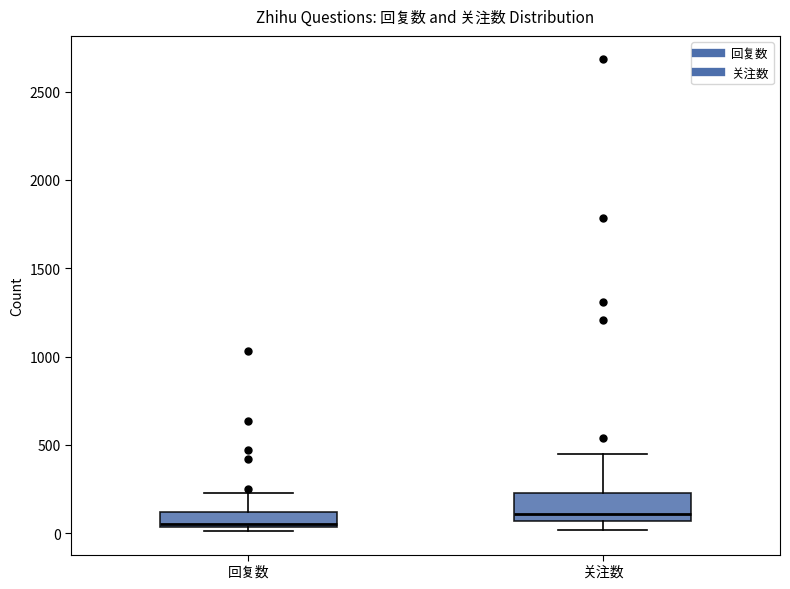

Where does the lower whisker of the box for 关注数 end on the y-axis? The values are not printed on the chart, so give them approximately, as read against the axis.

0